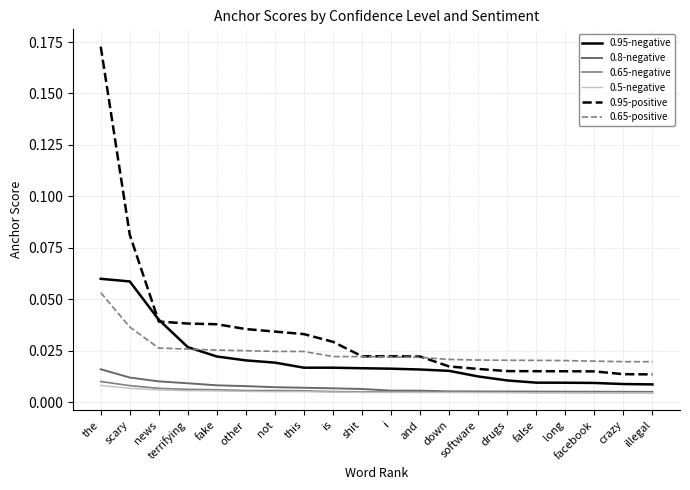

Count the 0.65-positive values in the range 0 to 1.

20